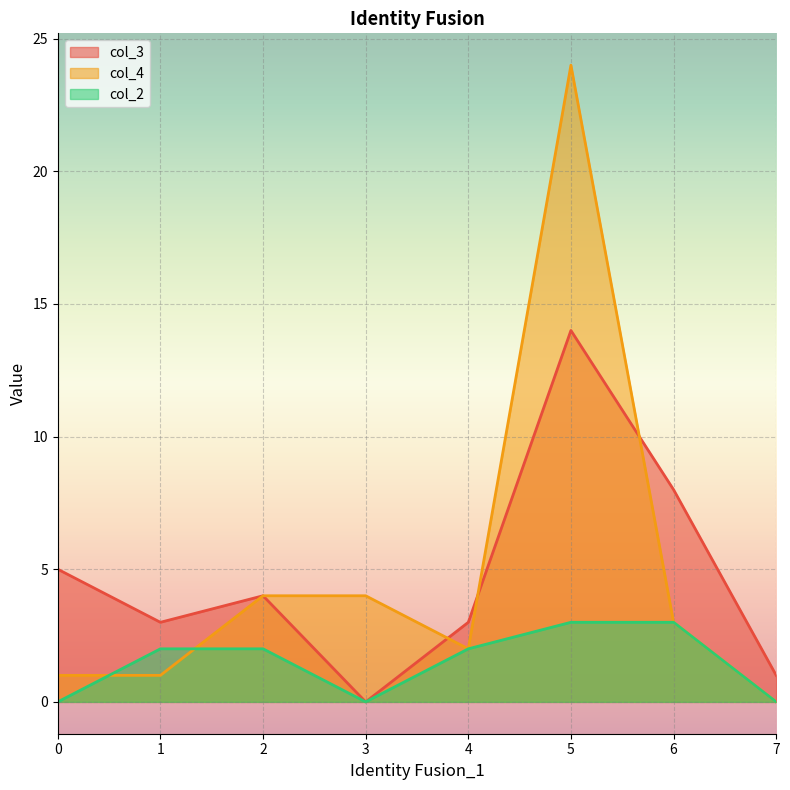

What is the difference between the highest and lowest values at 2?

2